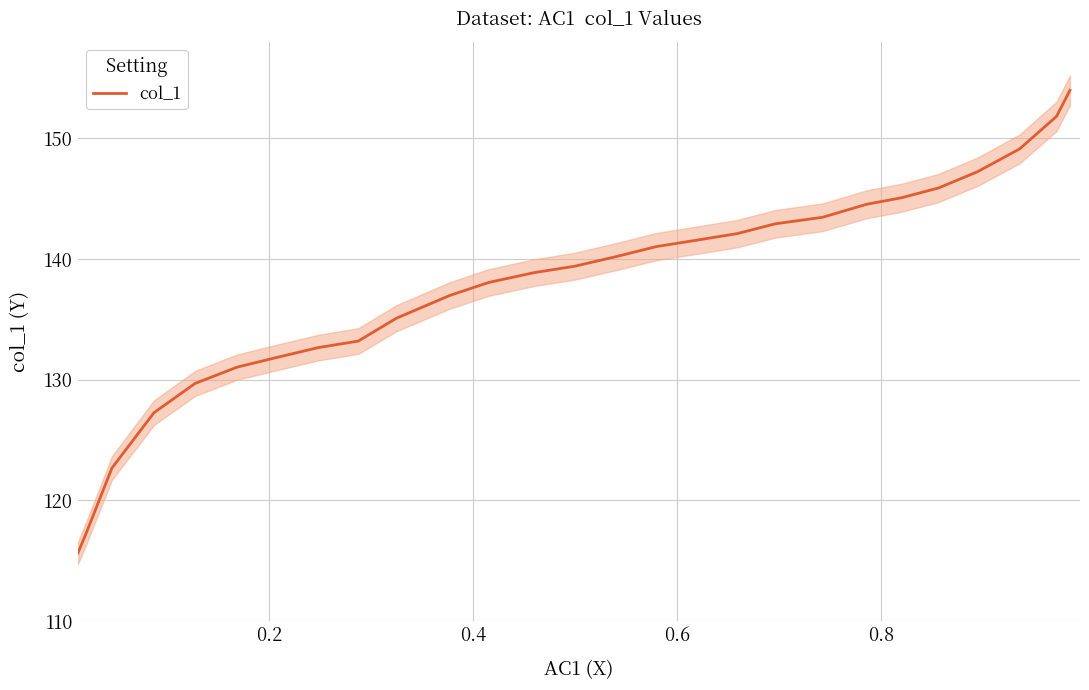

Does the chart have visible grid lines?

Yes